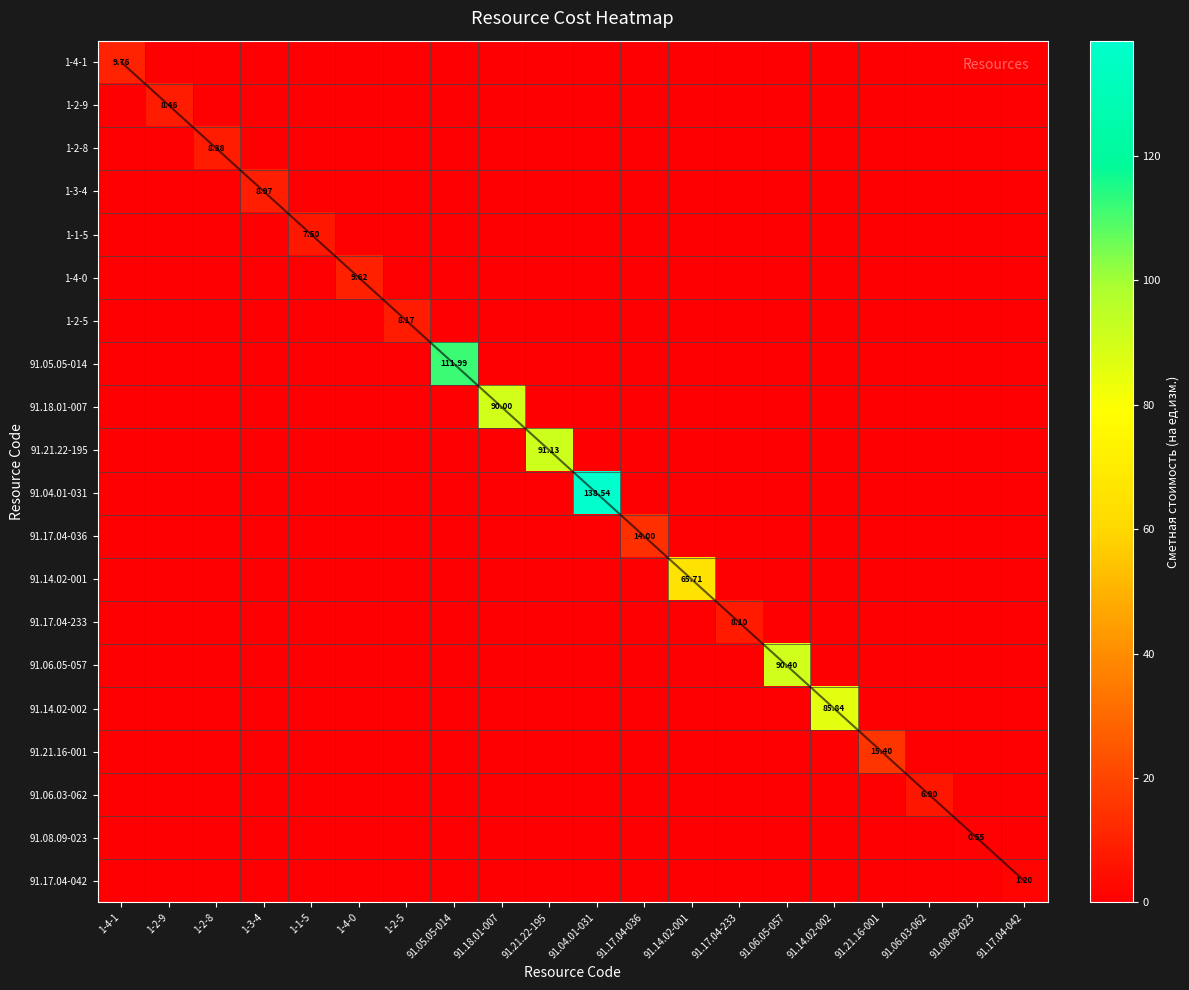

Which series has the largest range (max minus min)?

91.04.01-031